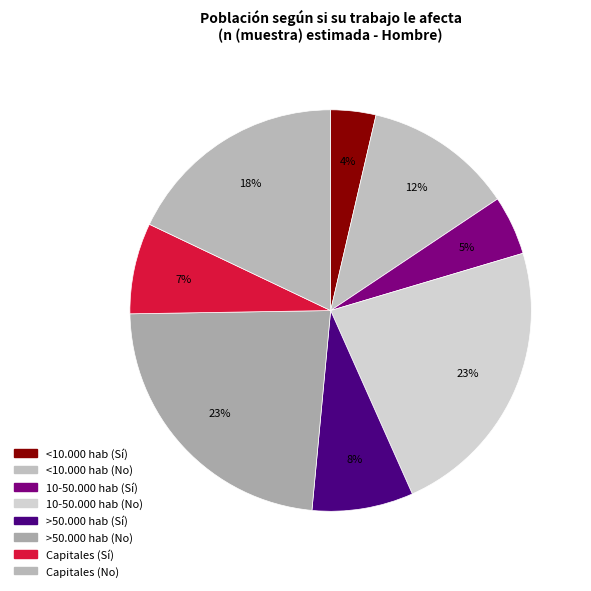

To the nearest percent, what is the average slice percentage?

12%